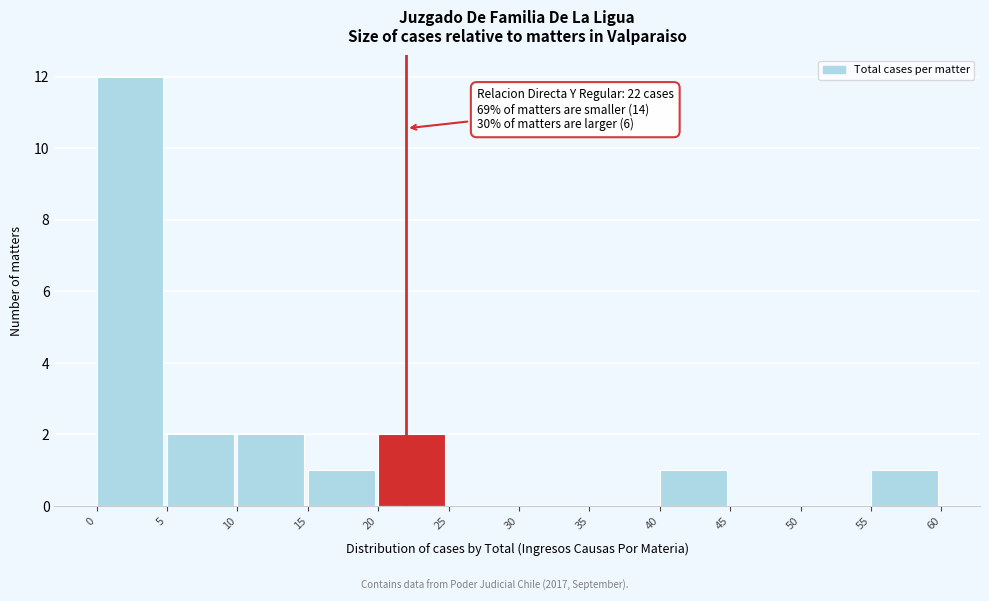

Which range on the x-axis has the tallest bar?

0 to 5